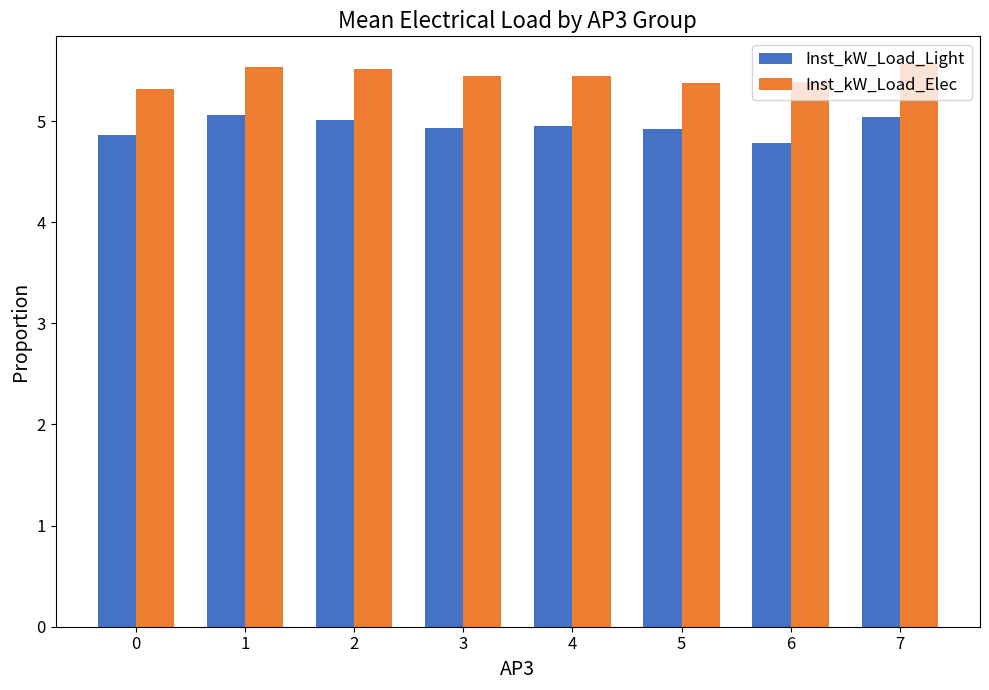

The value of Inst_kW_Load_Light at 2 is 2.2. True or false?

False